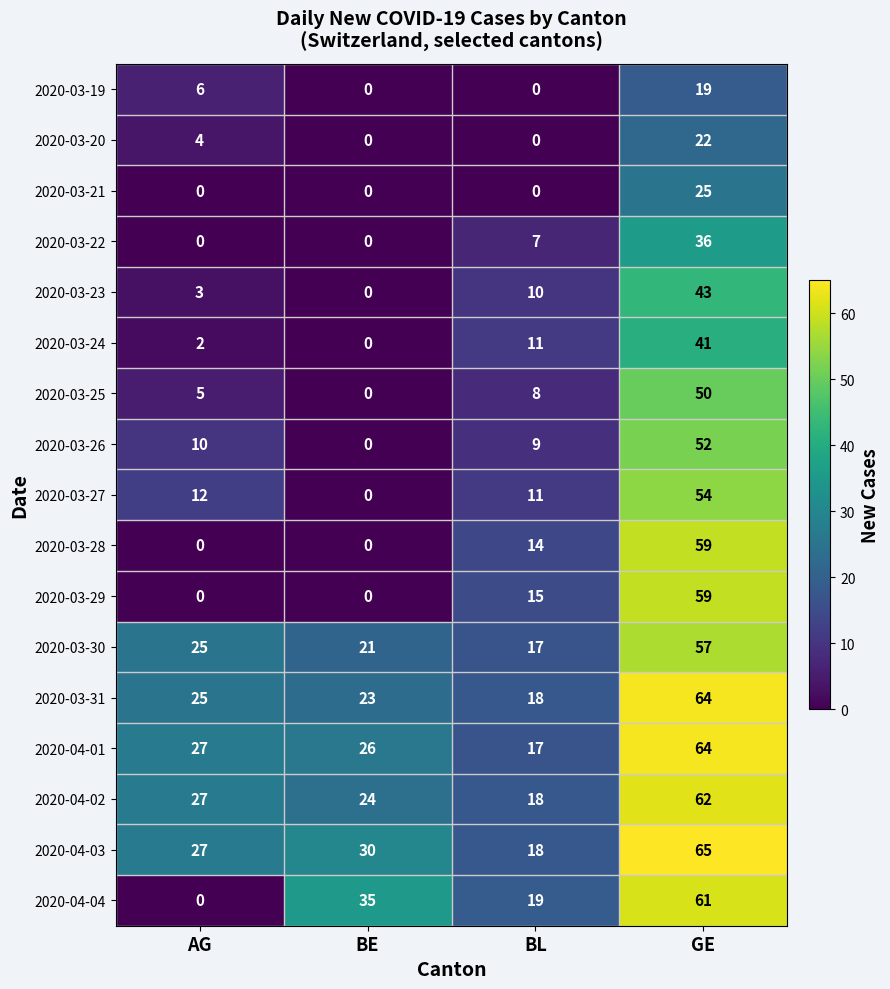

What is the highest value of the 2020-03-21 series?

25